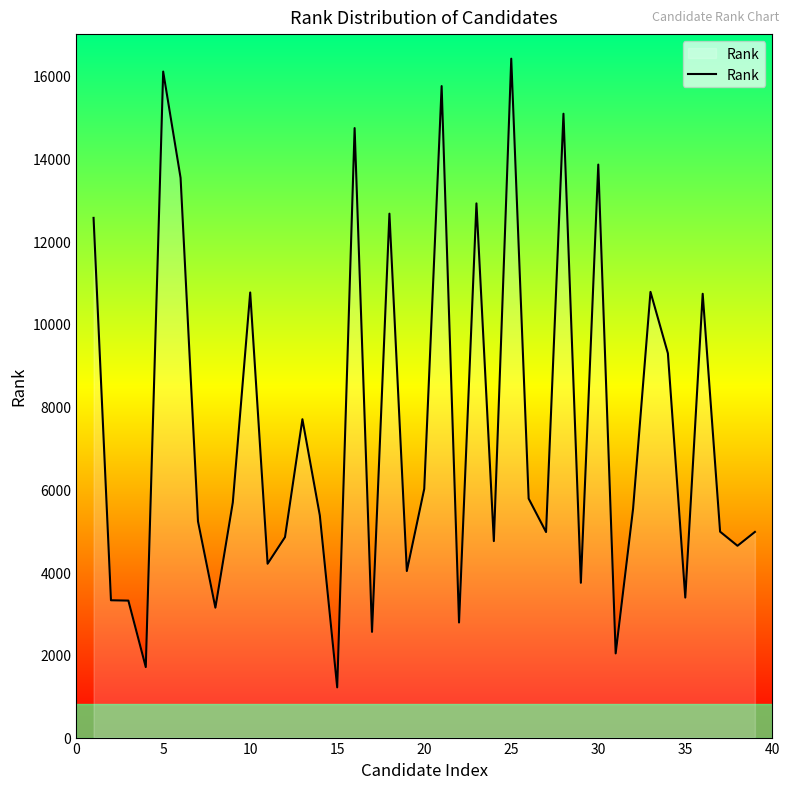

What is the maximum value shown in the chart?

16406